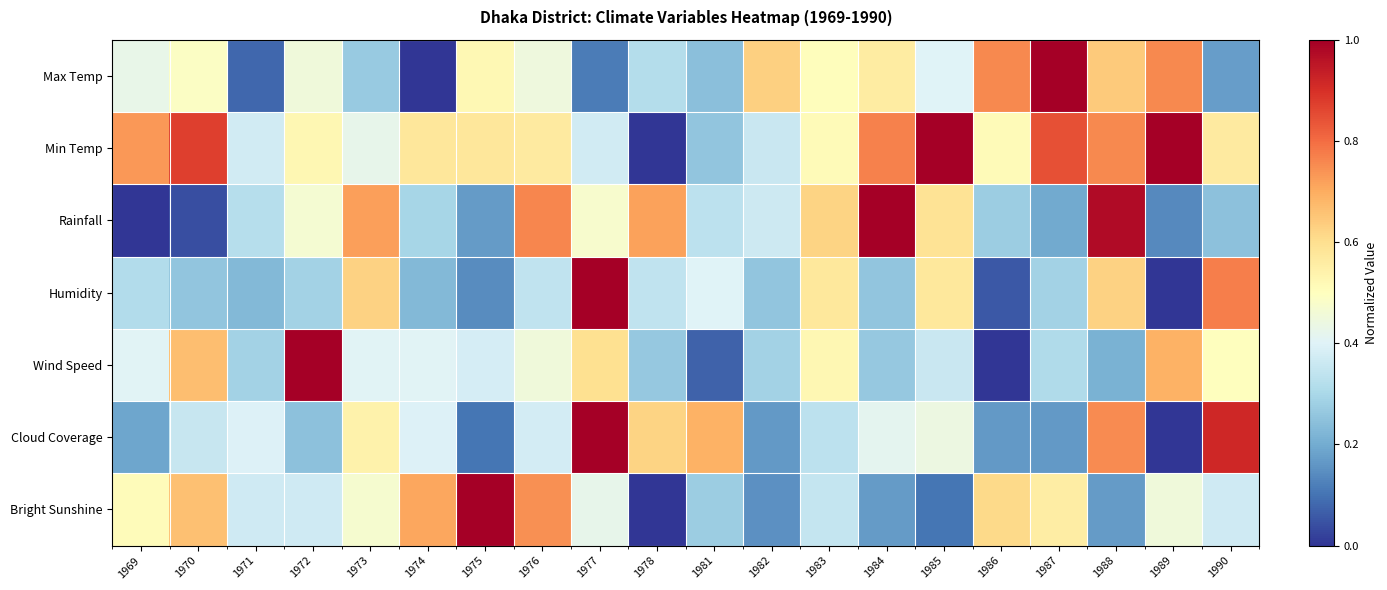

Reading left to right, extract all data points from this chart.

Max Temp: 1969=0.4	1970=0.5	1971=0.1	1972=0.5	1973=0.3	1974=0.0	1975=0.5	1976=0.4	1977=0.1	1978=0.3	1981=0.2	1982=0.6	1983=0.5	1984=0.6	1985=0.4	1986=0.8	1987=1.0	1988=0.6	1989=0.8	1990=0.2
Min Temp: 1969=0.7	1970=0.9	1971=0.4	1972=0.5	1973=0.4	1974=0.6	1975=0.6	1976=0.6	1977=0.4	1978=0.0	1981=0.3	1982=0.4	1983=0.5	1984=0.8	1985=1.0	1986=0.5	1987=0.8	1988=0.8	1989=1.0	1990=0.6
Rainfall: 1969=0.0	1970=0.0	1971=0.3	1972=0.5	1973=0.7	1974=0.3	1975=0.2	1976=0.8	1977=0.5	1978=0.7	1981=0.3	1982=0.4	1983=0.6	1984=1.0	1985=0.6	1986=0.3	1987=0.2	1988=1.0	1989=0.1	1990=0.2
Humidity: 1969=0.3	1970=0.3	1971=0.2	1972=0.3	1973=0.6	1974=0.2	1975=0.1	1976=0.3	1977=1.0	1978=0.3	1981=0.4	1982=0.3	1983=0.6	1984=0.3	1985=0.6	1986=0.1	1987=0.3	1988=0.6	1989=0.0	1990=0.8
Wind Speed: 1969=0.4	1970=0.7	1971=0.3	1972=1.0	1973=0.4	1974=0.4	1975=0.4	1976=0.5	1977=0.6	1978=0.3	1981=0.1	1982=0.3	1983=0.5	1984=0.3	1985=0.4	1986=0.0	1987=0.3	1988=0.2	1989=0.7	1990=0.5
Cloud Coverage: 1969=0.2	1970=0.4	1971=0.4	1972=0.2	1973=0.5	1974=0.4	1975=0.1	1976=0.4	1977=1.0	1978=0.6	1981=0.7	1982=0.2	1983=0.3	1984=0.4	1985=0.4	1986=0.2	1987=0.2	1988=0.8	1989=0.0	1990=0.9
Bright Sunshine: 1969=0.5	1970=0.7	1971=0.4	1972=0.4	1973=0.5	1974=0.7	1975=1.0	1976=0.7	1977=0.4	1978=0.0	1981=0.3	1982=0.2	1983=0.3	1984=0.2	1985=0.1	1986=0.6	1987=0.6	1988=0.2	1989=0.5	1990=0.4